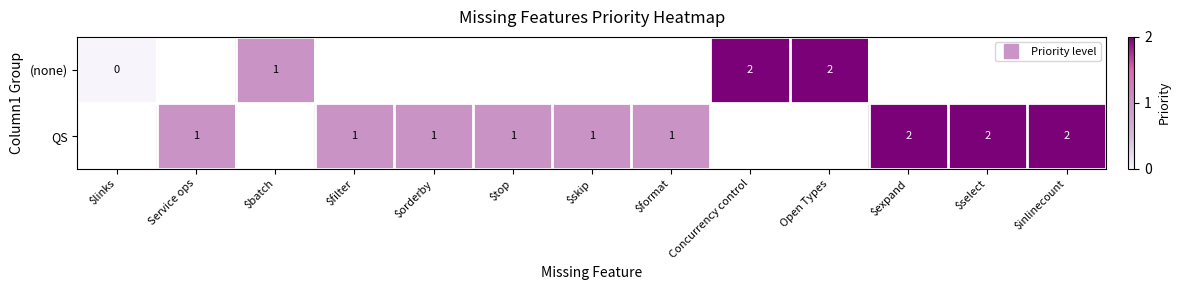

The QS series shows 2.0 at $expand. True or false?

True